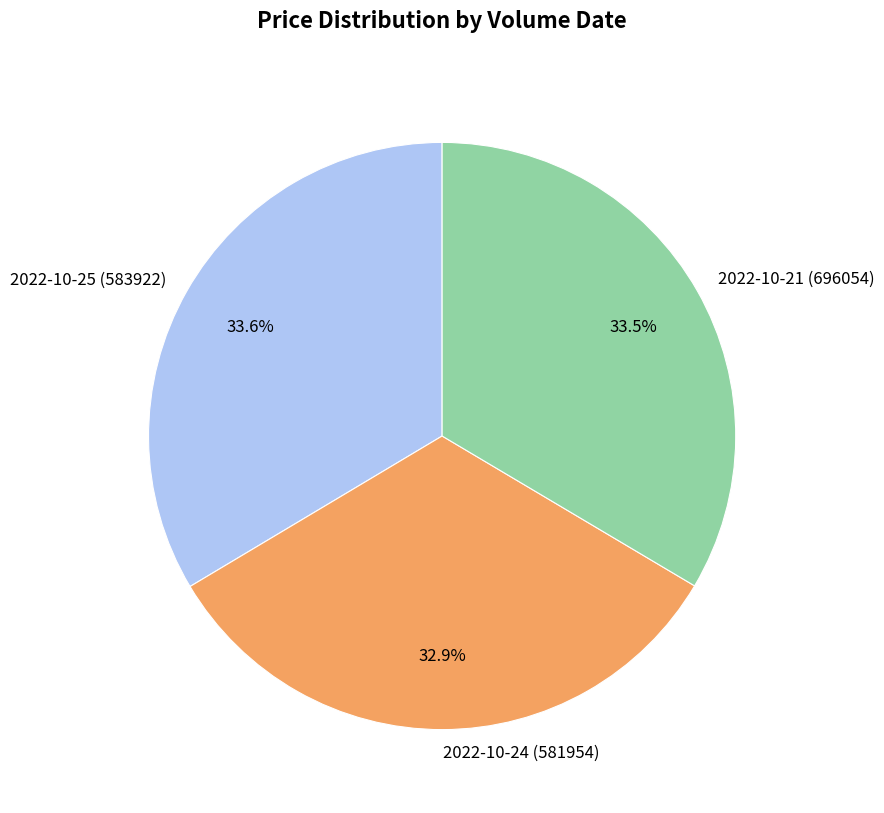

Which category has the smallest portion of the pie?

2022-10-24 (581954)